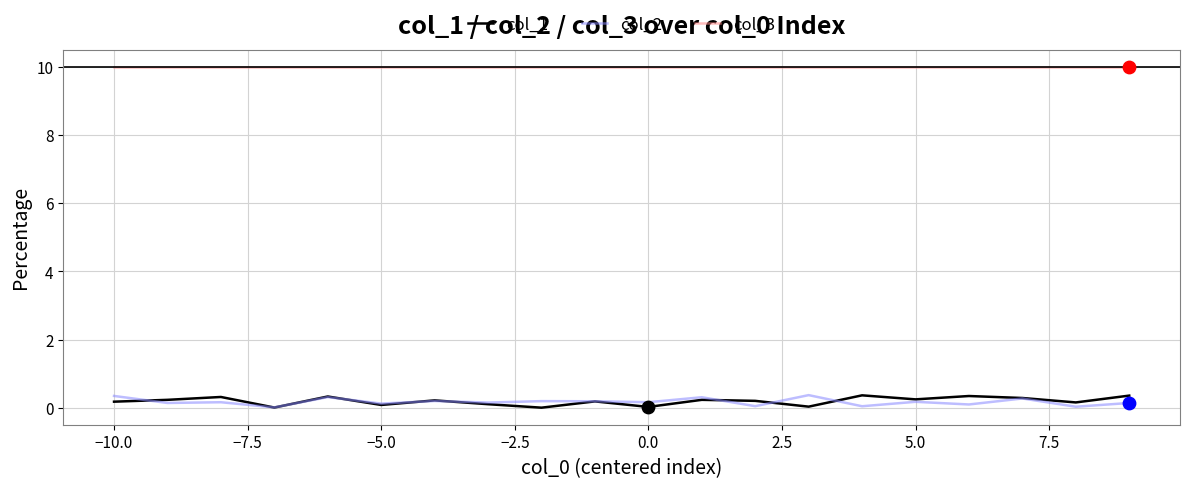

Which series has the largest total across all categories?

col_3